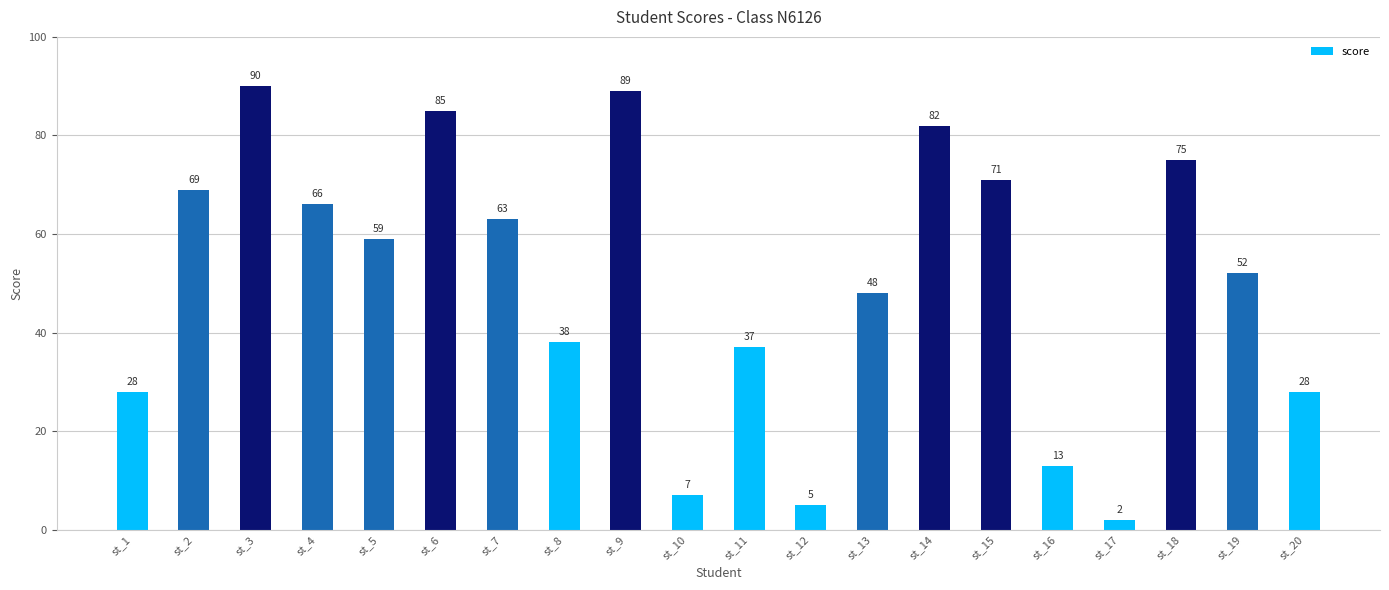

What is the value of the 14th bar from the left?

82